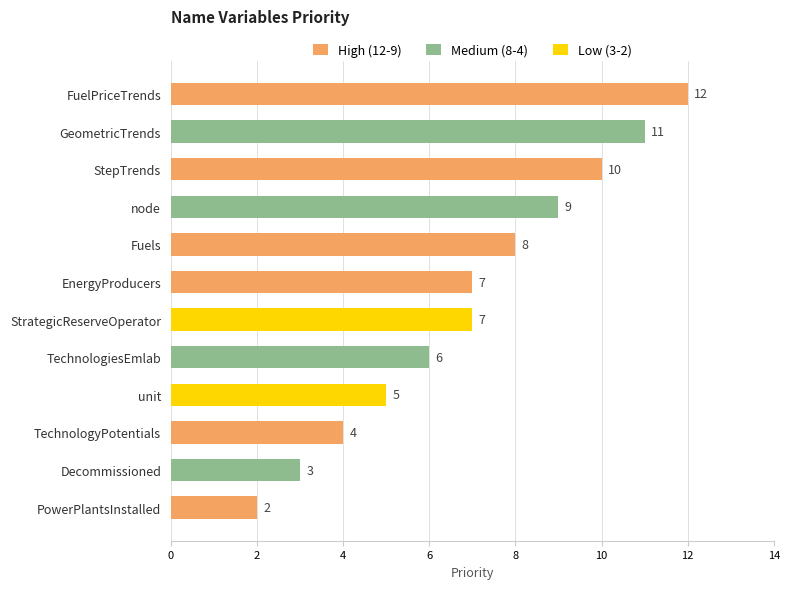

What is the smallest value displayed?

2